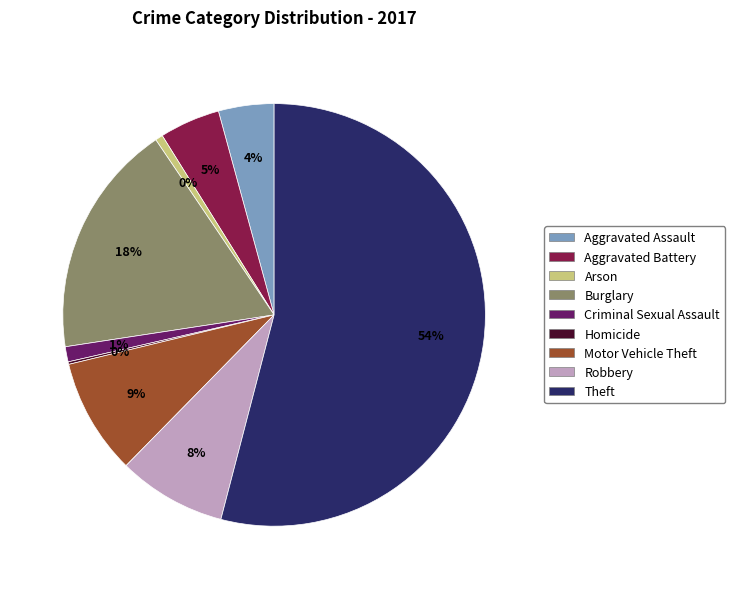

Rank the categories by value from highest to lowest.

Theft, Burglary, Motor Vehicle Theft, Robbery, Aggravated Battery, Aggravated Assault, Criminal Sexual Assault, Arson, Homicide